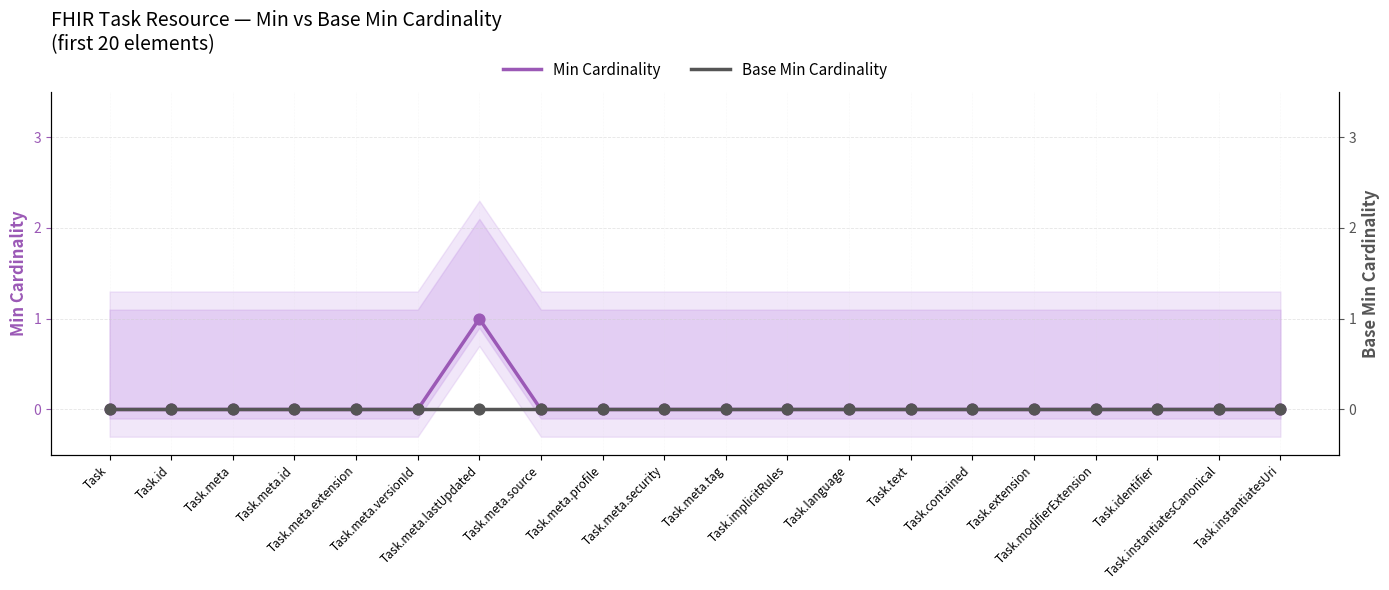

Which series has the largest Y range (max minus min)?

Min Cardinality